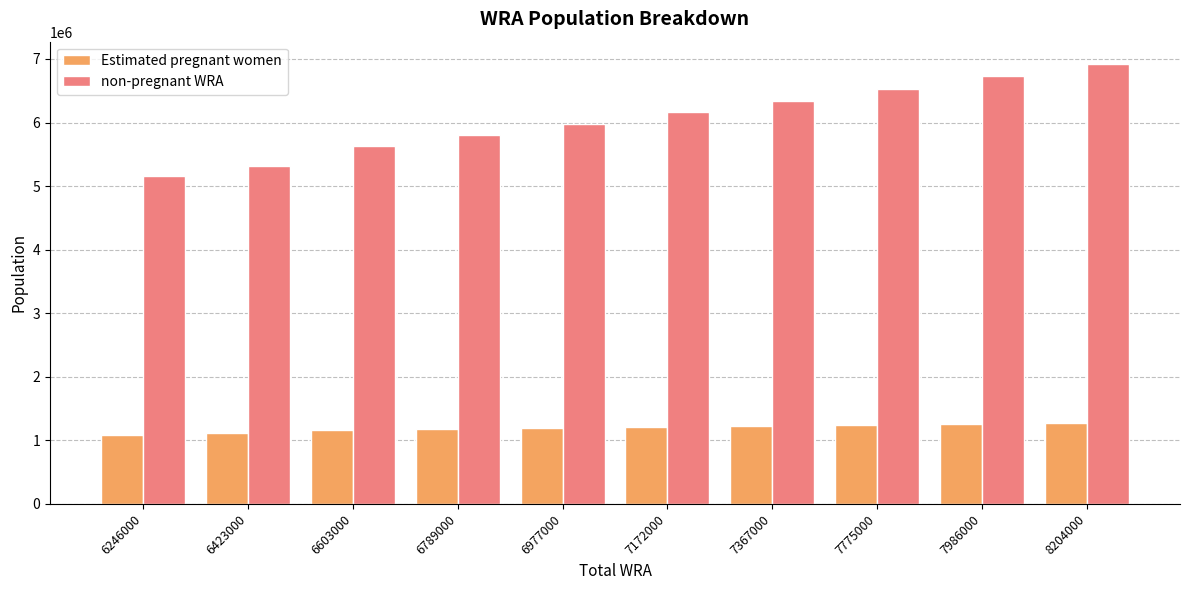

What is the minimum value for Estimated pregnant women?

1090813.2